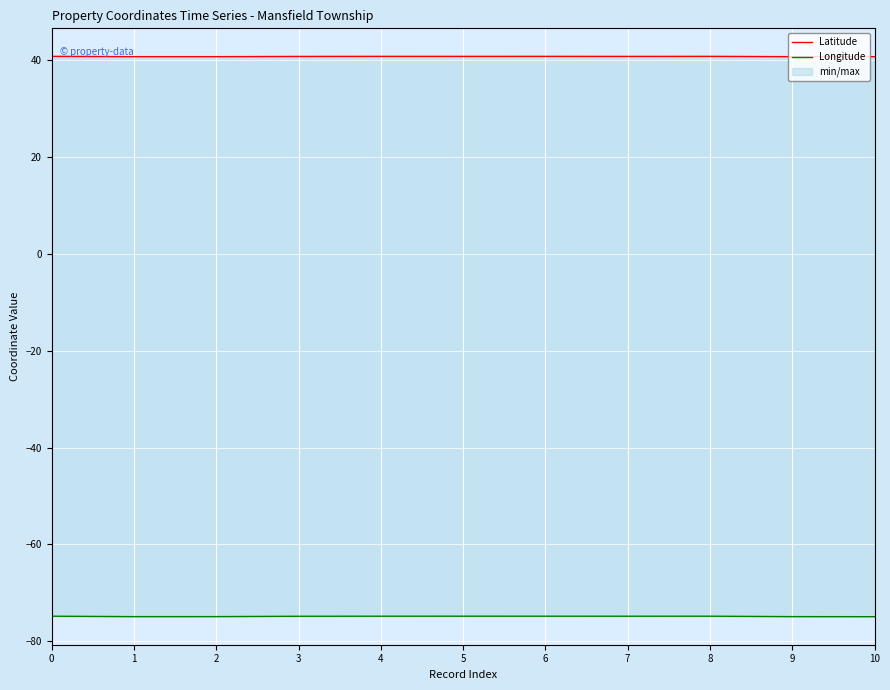

What is the spread (max minus min) of values at 2?

115.7